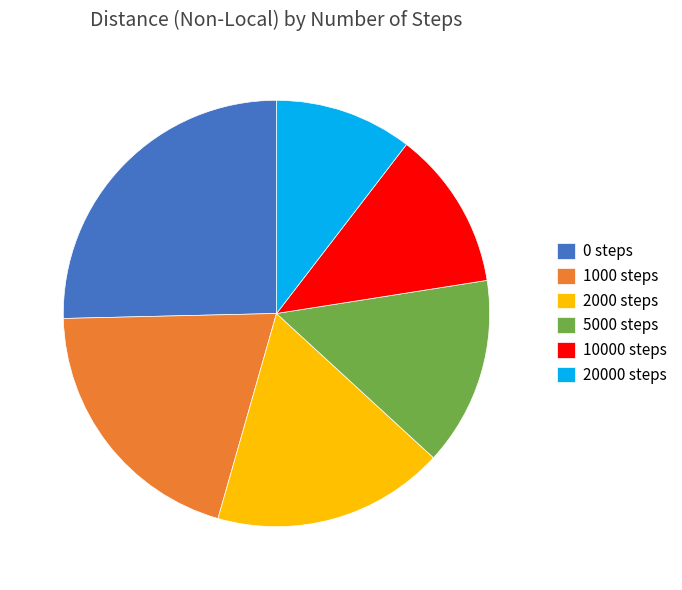

How many segments does this pie chart have?

6